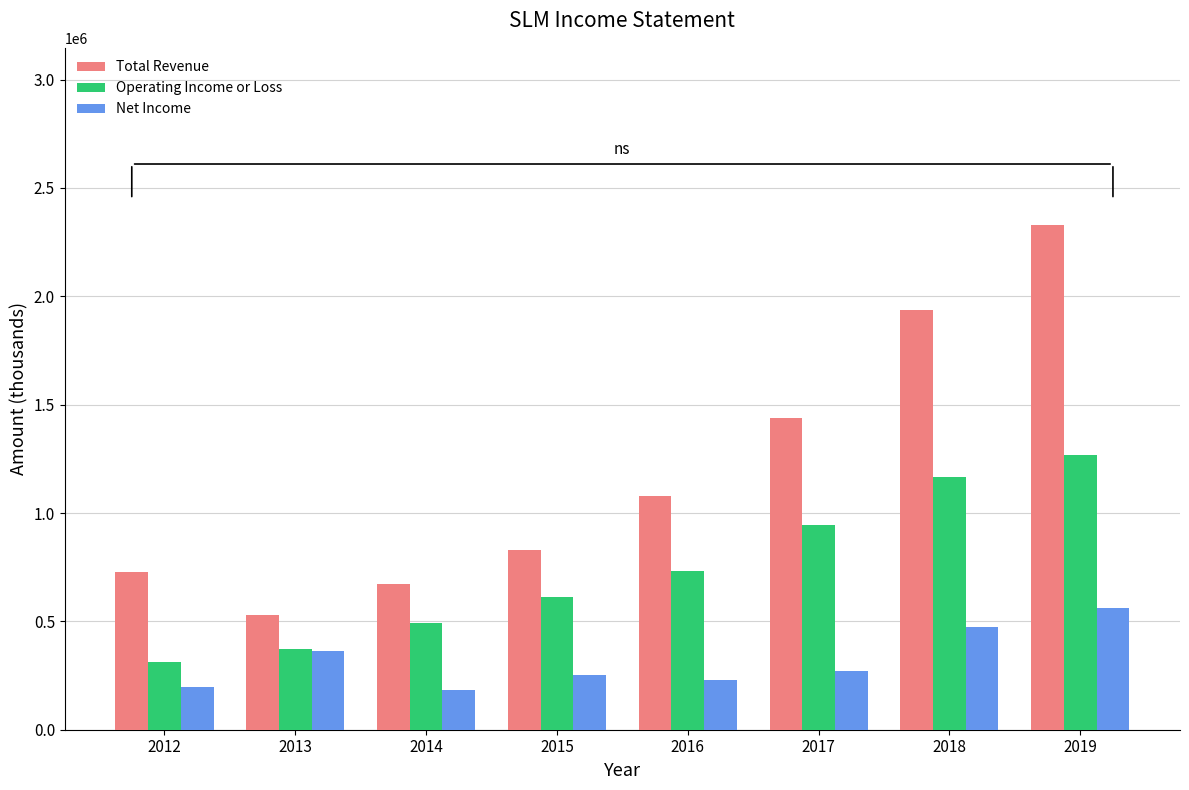

Where is Operating Income or Loss nearest to the value 789850?

2016